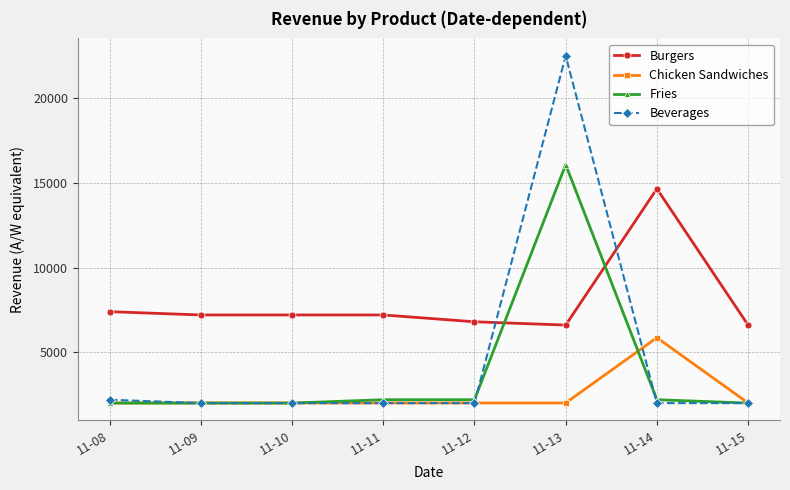

What is the spread (max minus min) of values at 11-14?

12666.7